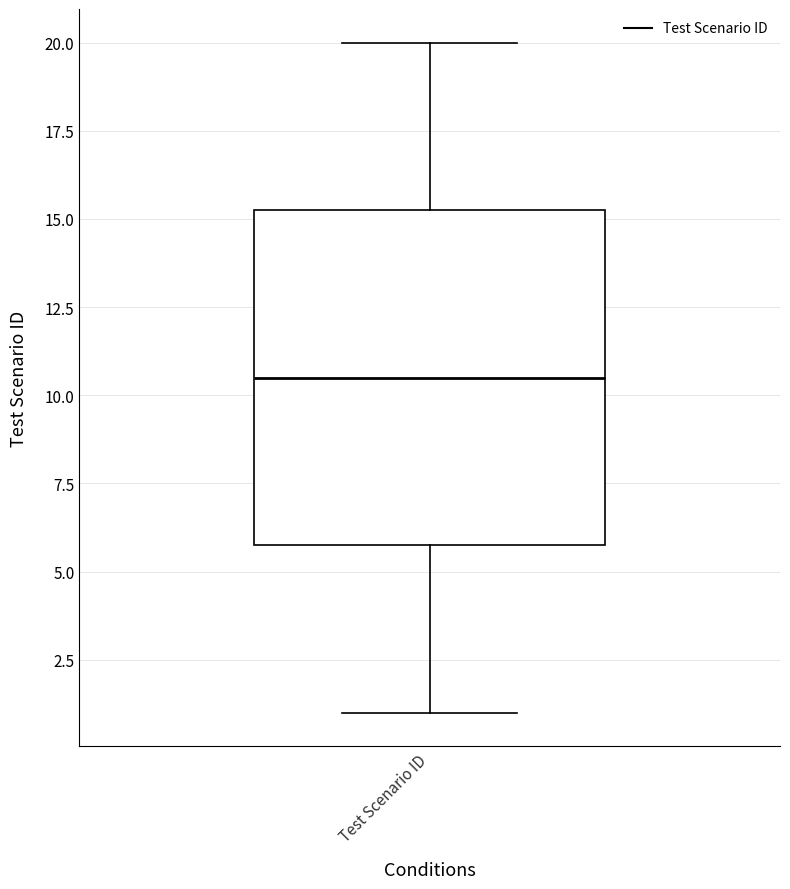

Transcribe this box plot: give where the median line is, the range the box spans, and where the two whiskers end, as read against the y-axis. The values are not printed on the chart, so give them approximately, as read against the axis.

median 10.5, box 6.0 to 15.5, whiskers 1.0 to 20.0